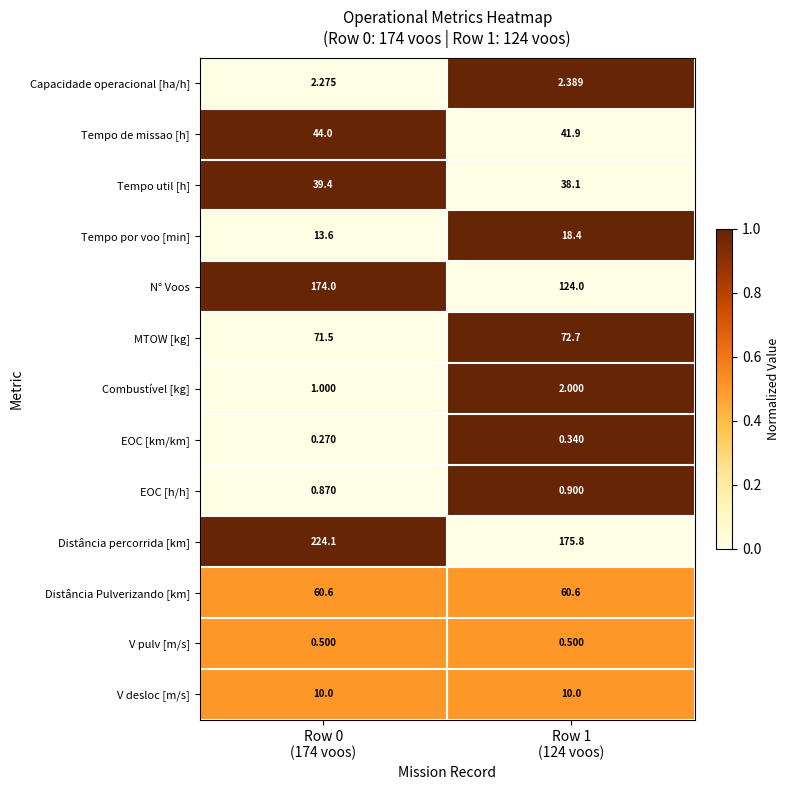

List the series in order of their peak value, highest first.

Distância percorrida [km], N° Voos, MTOW [kg], Distância Pulverizando [km], Tempo de missao [h], Tempo util [h], Tempo por voo [min], V desloc [m/s], Capacidade operacional [ha/h], Combustível [kg], EOC [h/h], V pulv [m/s], EOC [km/km]